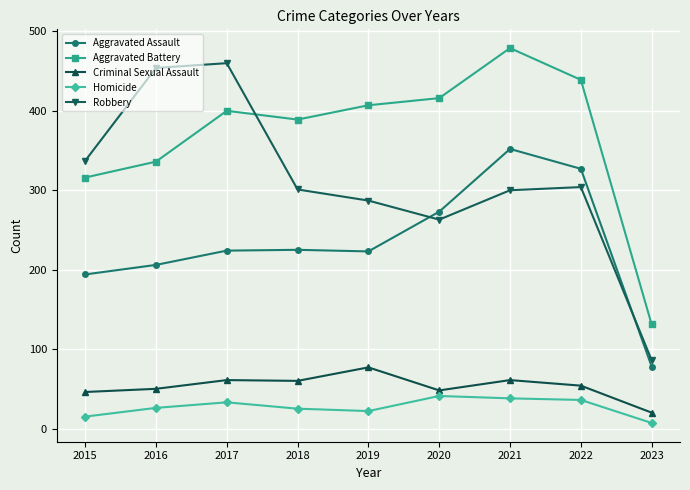

True or false: Aggravated Battery and Criminal Sexual Assault cross at least once.

False